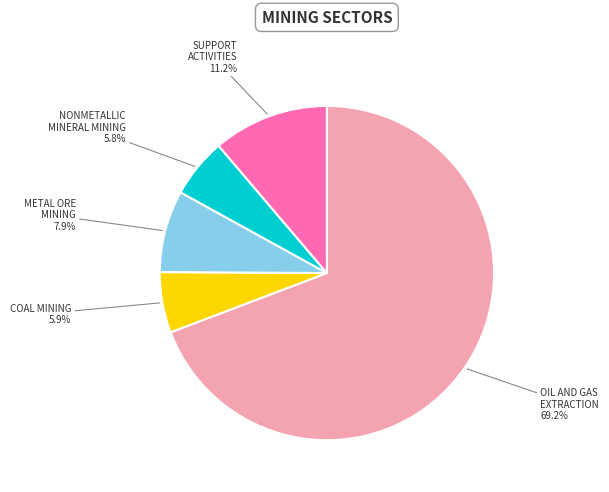

Which slice is the smallest?

Nonmetallic mineral mining and quarrying